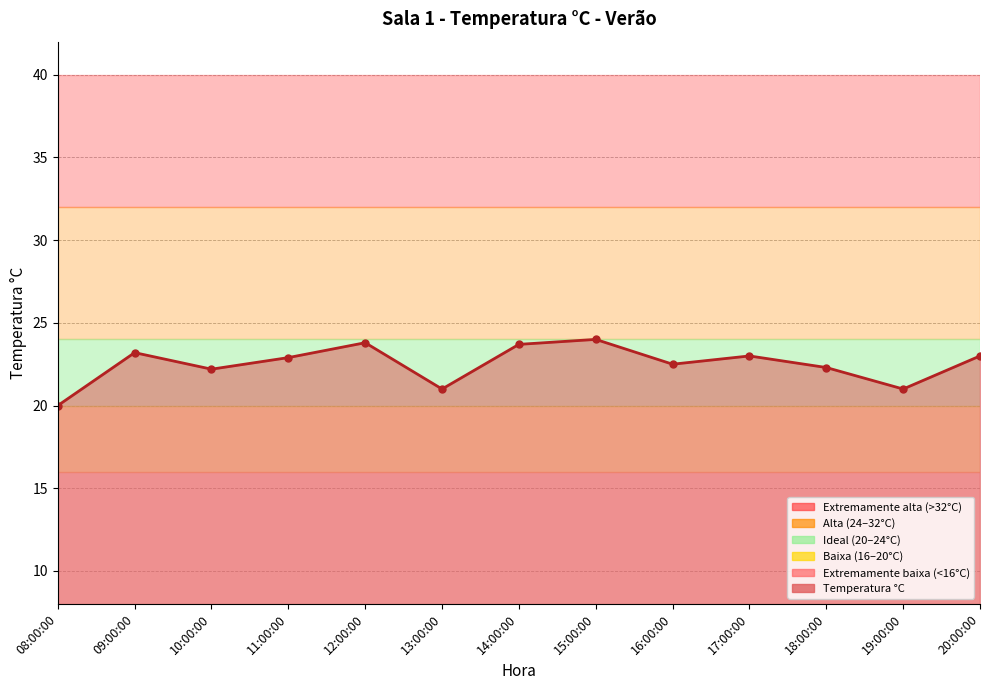

Does the chart have visible grid lines?

Yes